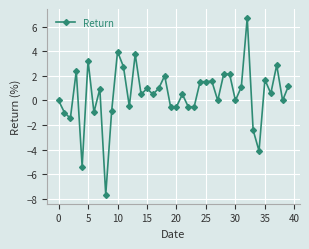

What is the value of the 25th point from the left?

1.5